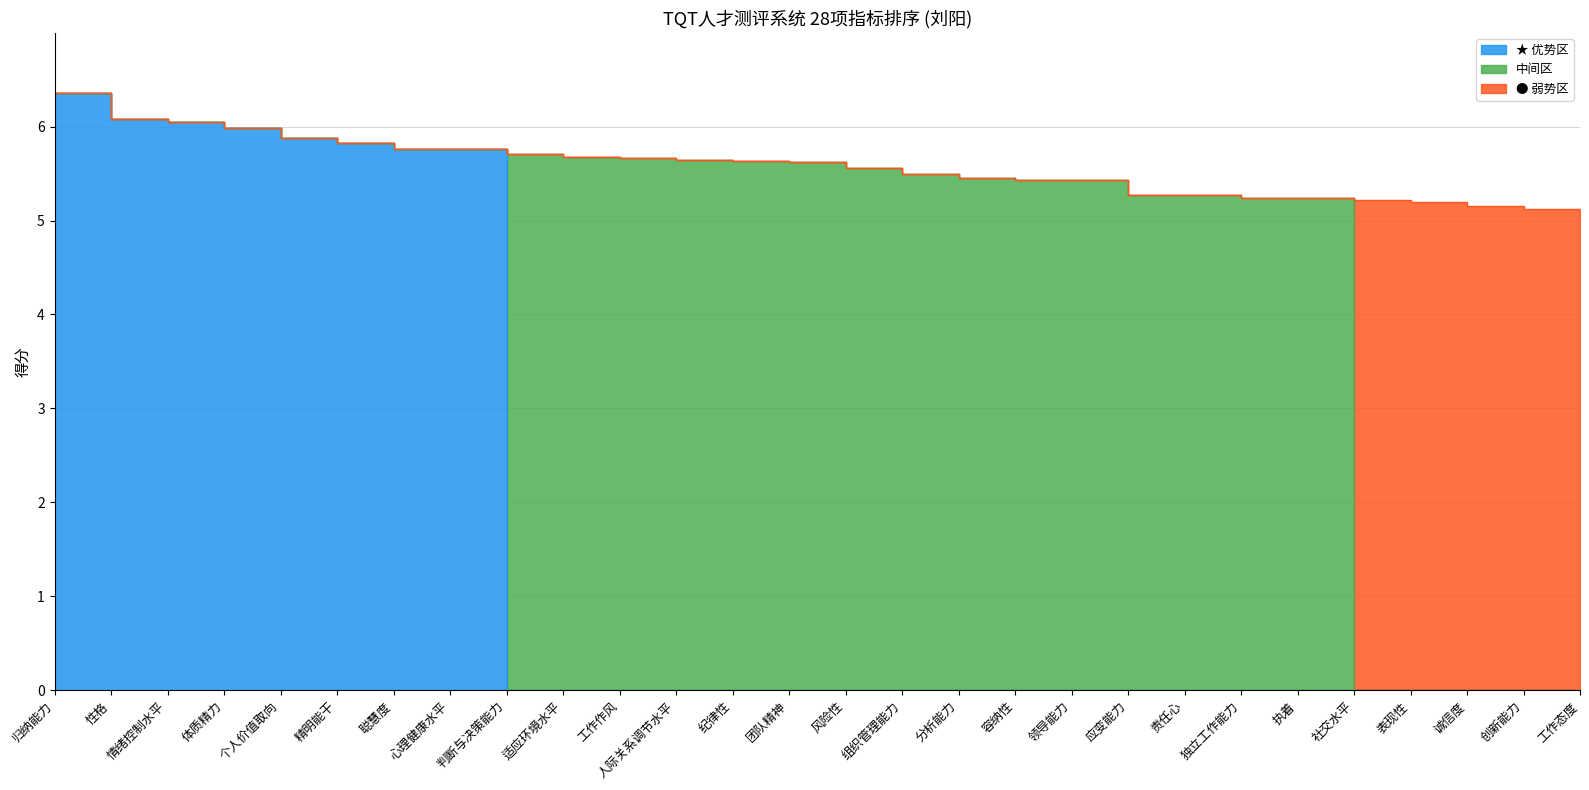

True or false: ★ 优势区 has a value of 0.0 at 诚信度.

True